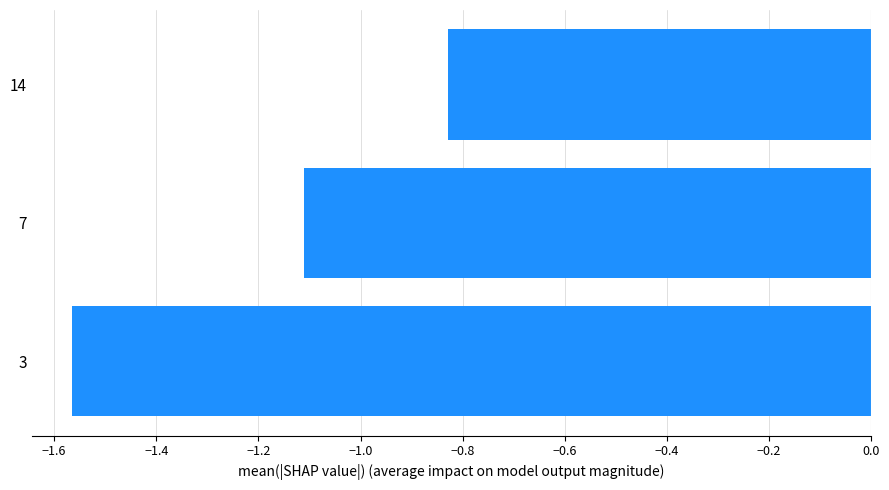

What is the difference between the maximum and minimum values?

0.7